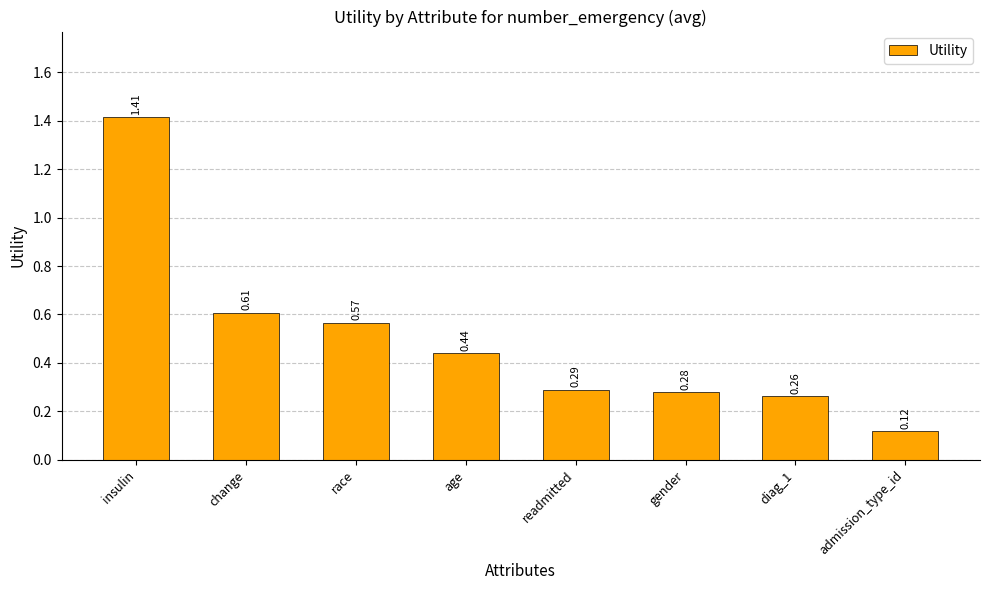

At which category does the chart reach its peak across all series?

insulin